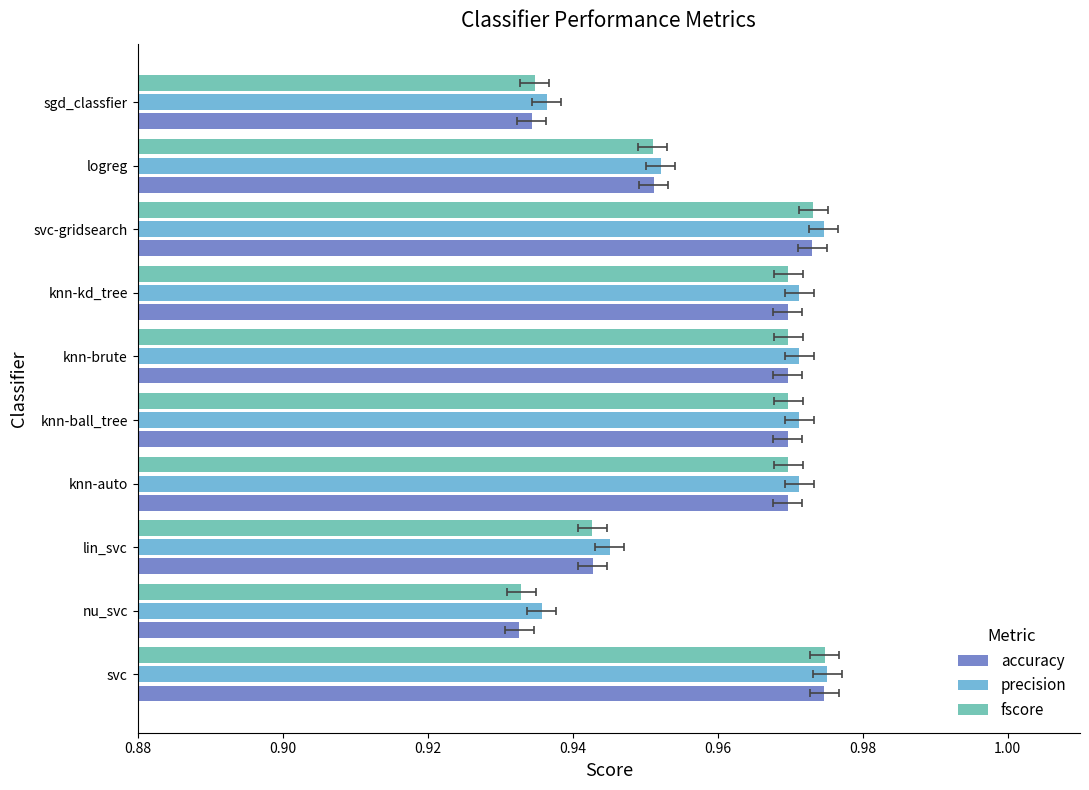

What are all the series names shown in the legend?

accuracy, precision, fscore